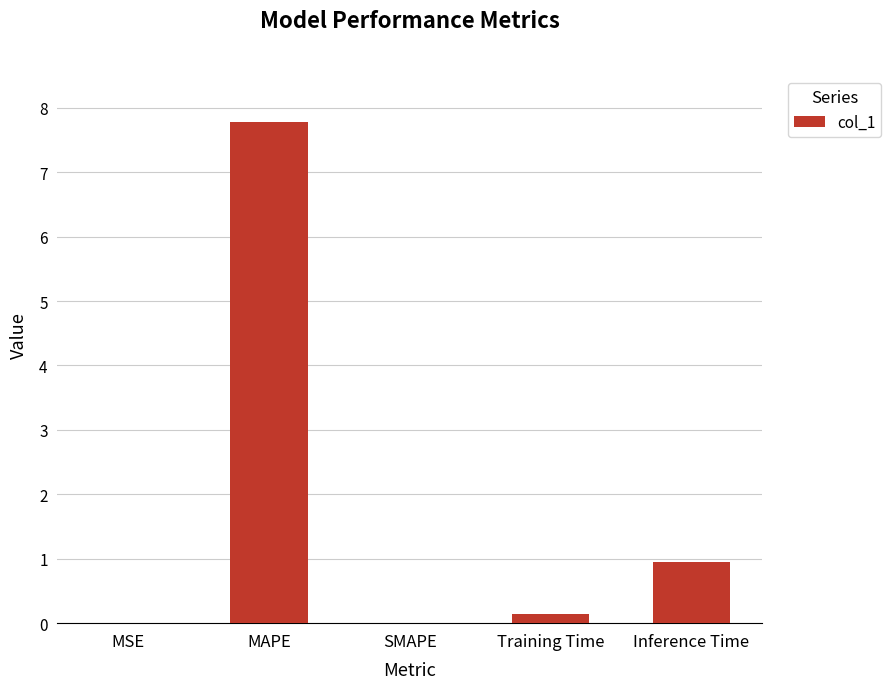

Which label corresponds to the largest value in the chart?

MAPE